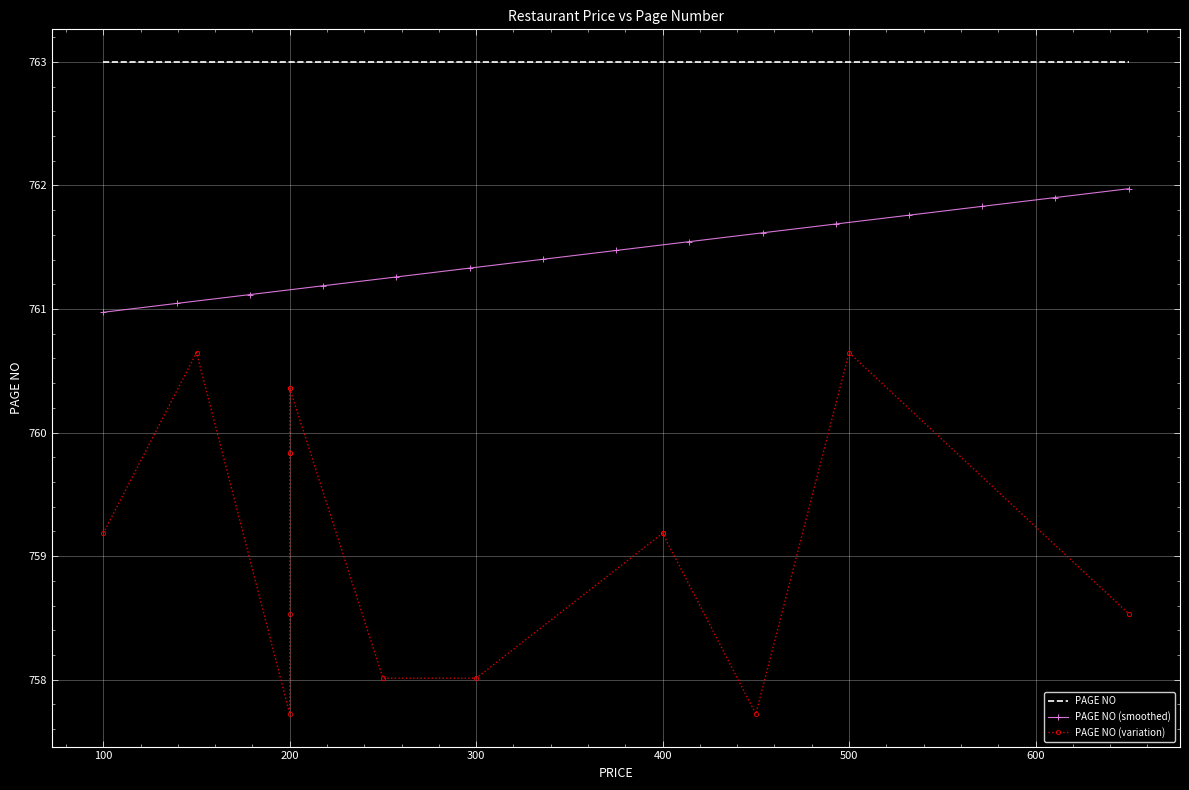

What is the maximum value shown in the chart?

763.0